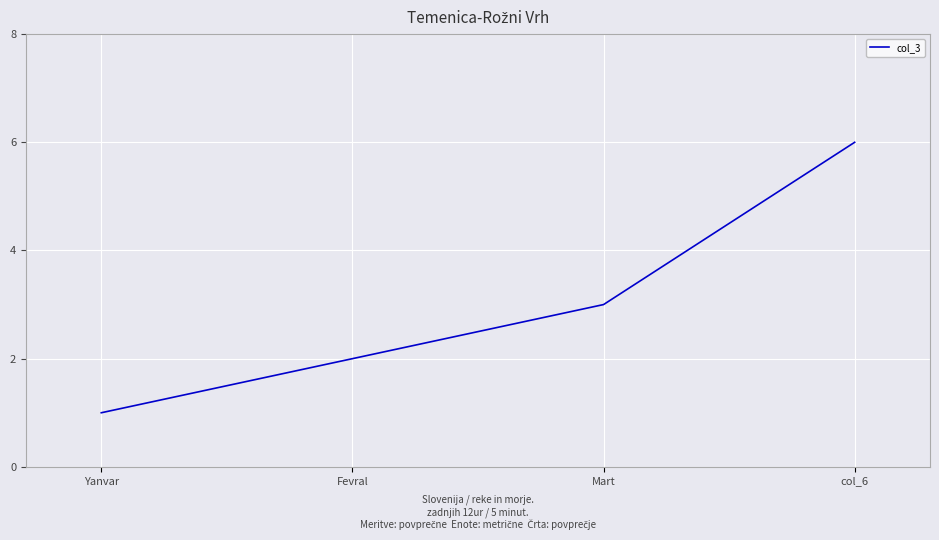

What value does the data have at Mart?

3